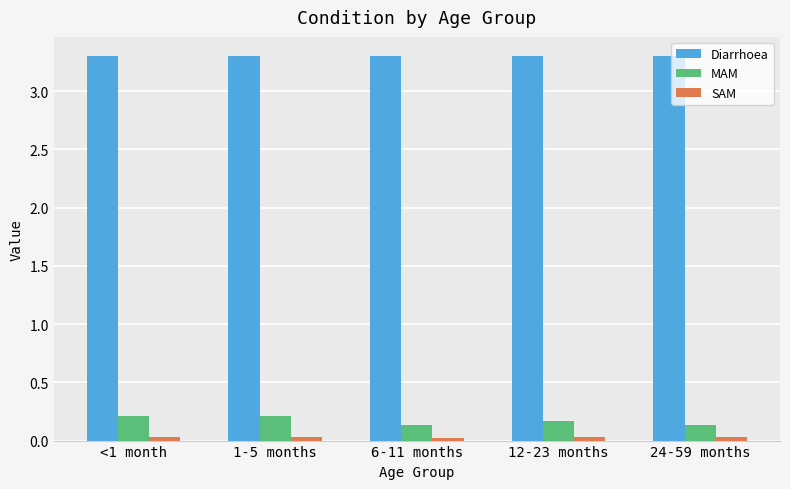

Is it true that MAM equals 0.2 at 1-5 months?

True